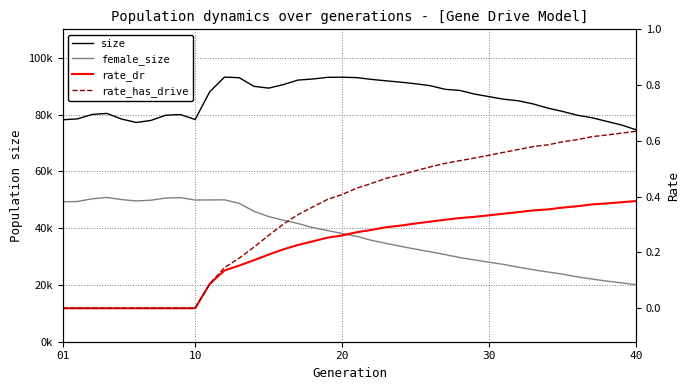

Reading left to right, list all the values displayed in this chart.

size: 78161.0	78463.0	80028.0	80392.0	78404.0	77205.0	77935.0	79757.0	79987.0	78258.0	88053.0	93176.0	92973.0	89926.0	89299.0	90534.0	92134.0	92507.0	93093.0	93143.0	92998.0	92369.0	91857.0	91389.0	90820.0	90149.0	88884.0	88481.0	87213.0	86284.0	85389.0	84829.0	83722.0	82240.0	81078.0	79751.0	78857.0	77583.0	76317.0	74615.0
female_size: 49264.0	49368.0	50325.0	50809.0	50051.0	49576.0	49839.0	50584.0	50732.0	49898.0	49925.0	49958.0	48724.0	45929.0	44080.0	42791.0	41620.0	40187.0	39136.0	38118.0	37094.0	35691.0	34611.0	33577.0	32584.0	31670.0	30675.0	29635.0	28803.0	27993.0	27201.0	26235.0	25350.0	24535.0	23783.0	22824.0	22065.0	21345.0	20728.0	20076.0
rate_dr: 0.0	0.0	0.0	0.0	0.0	0.0	0.0	0.0	0.0	0.0	0.1	0.1	0.2	0.2	0.2	0.2	0.2	0.2	0.3	0.3	0.3	0.3	0.3	0.3	0.3	0.3	0.3	0.3	0.3	0.3	0.3	0.3	0.4	0.4	0.4	0.4	0.4	0.4	0.4	0.4
rate_has_drive: 0.0	0.0	0.0	0.0	0.0	0.0	0.0	0.0	0.0	0.0	0.1	0.1	0.2	0.2	0.3	0.3	0.3	0.4	0.4	0.4	0.4	0.4	0.5	0.5	0.5	0.5	0.5	0.5	0.5	0.5	0.6	0.6	0.6	0.6	0.6	0.6	0.6	0.6	0.6	0.6